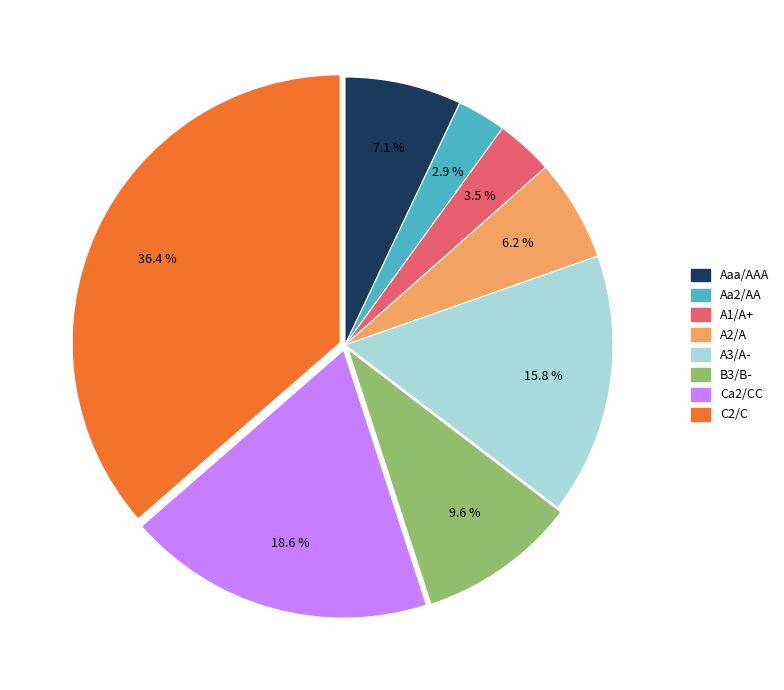

Rank the categories by value from lowest to highest.

Aa2/AA, A1/A+, A2/A, Aaa/AAA, B3/B-, A3/A-, Ca2/CC, C2/C